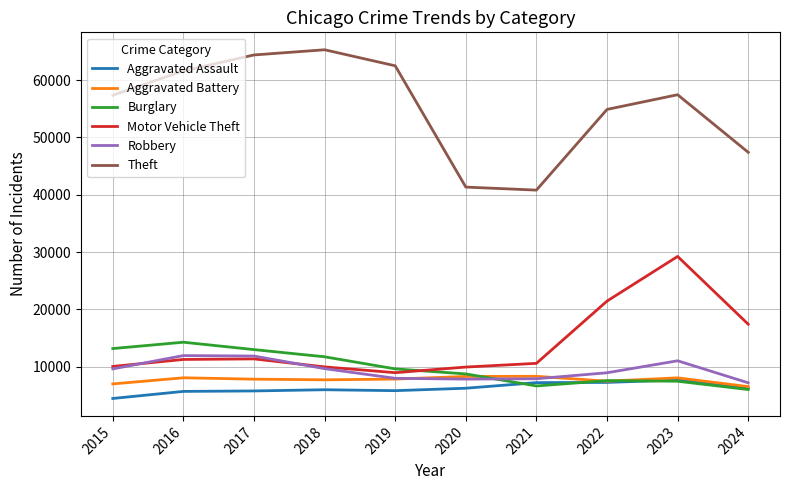

True or false: Robbery and Burglary cross at least once.

True